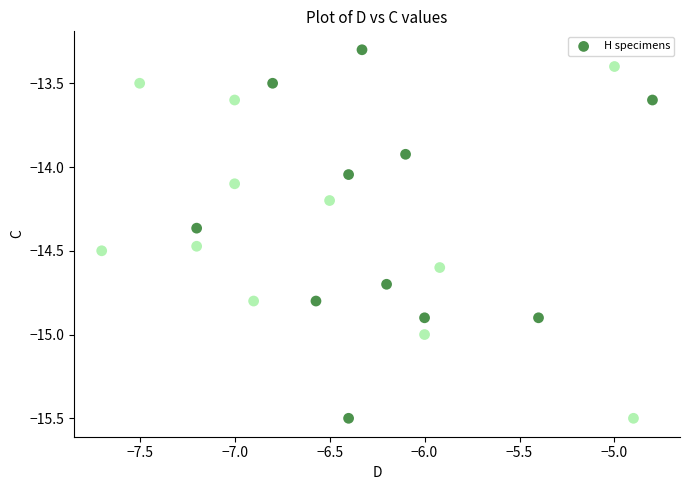

What is the range of X values (max minus min)?

2.9